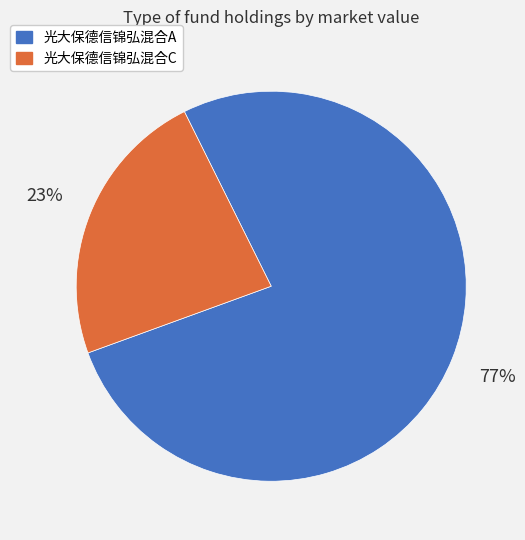

Which category accounts for the majority?

光大保德信锦弘混合A